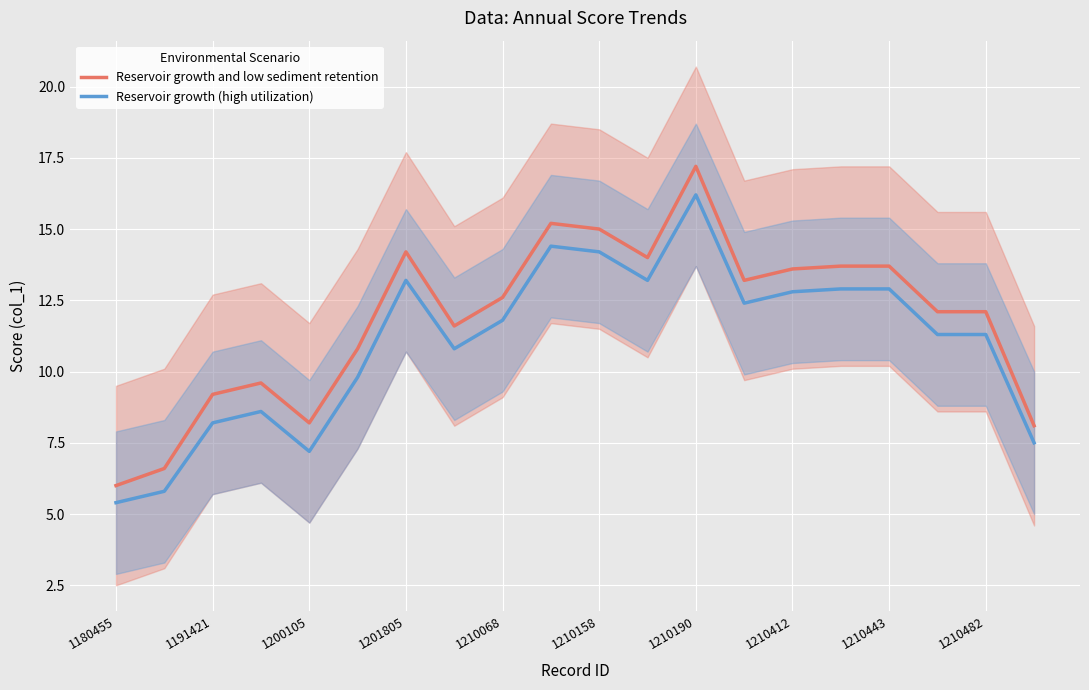

The value of Reservoir growth (high utilization) at 1210482 is 24.6. True or false?

False